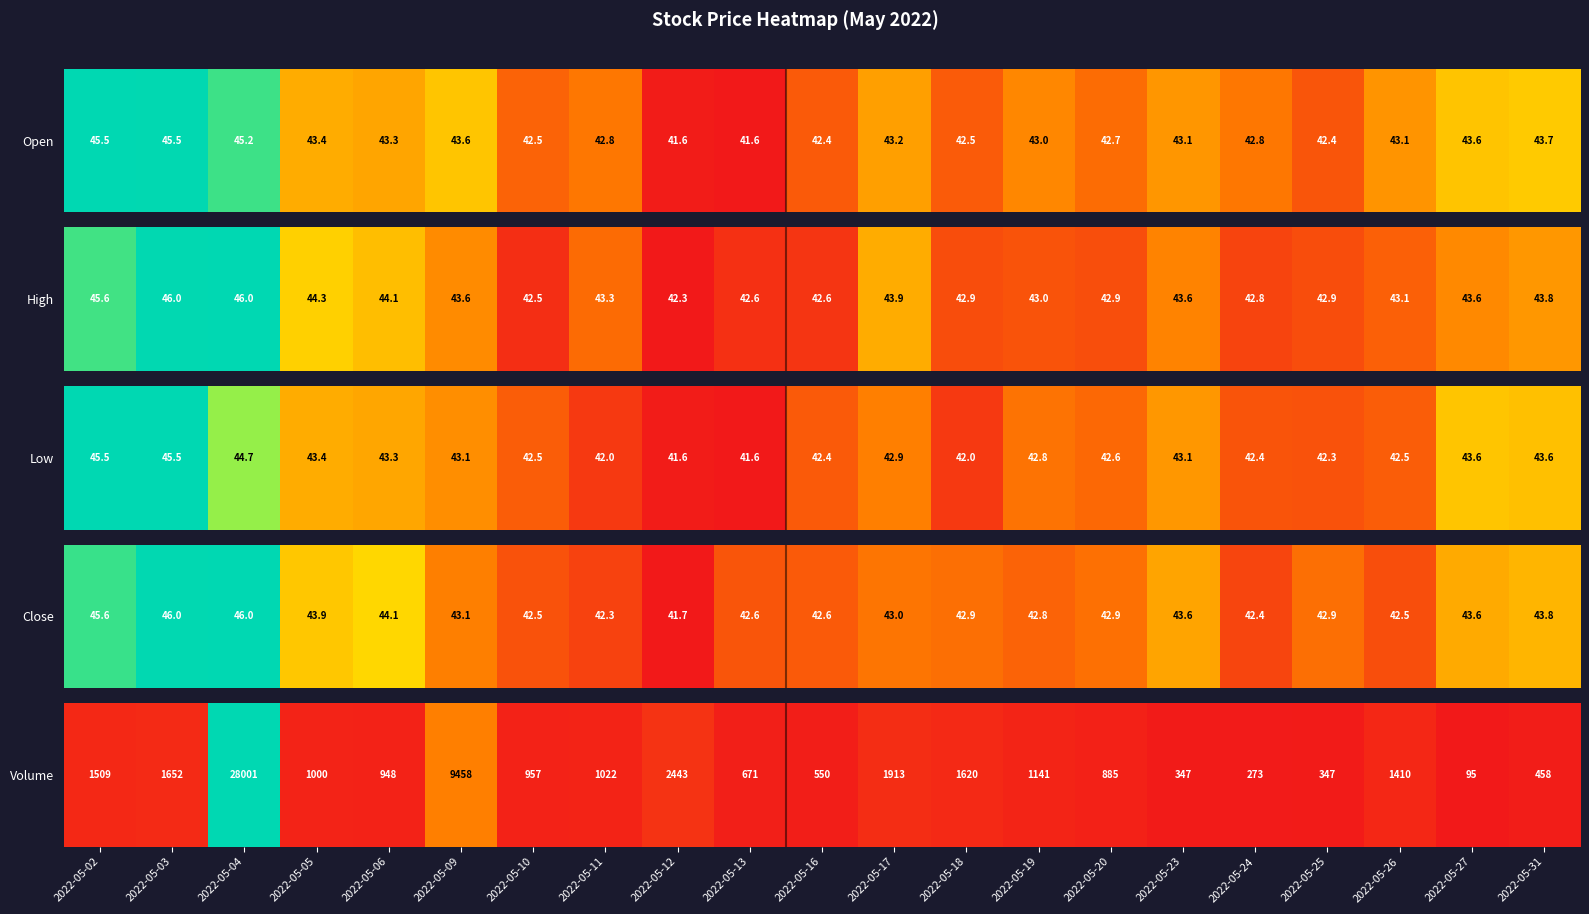

What is the maximum value shown in the chart?

28001